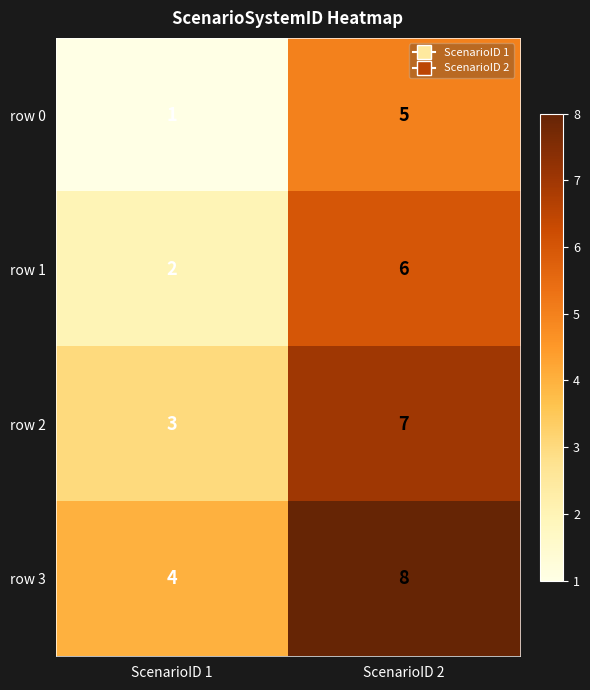

Reading left to right, extract all data points from this chart.

row 0: ScenarioID 1=1	ScenarioID 2=5
row 1: ScenarioID 1=2	ScenarioID 2=6
row 2: ScenarioID 1=3	ScenarioID 2=7
row 3: ScenarioID 1=4	ScenarioID 2=8